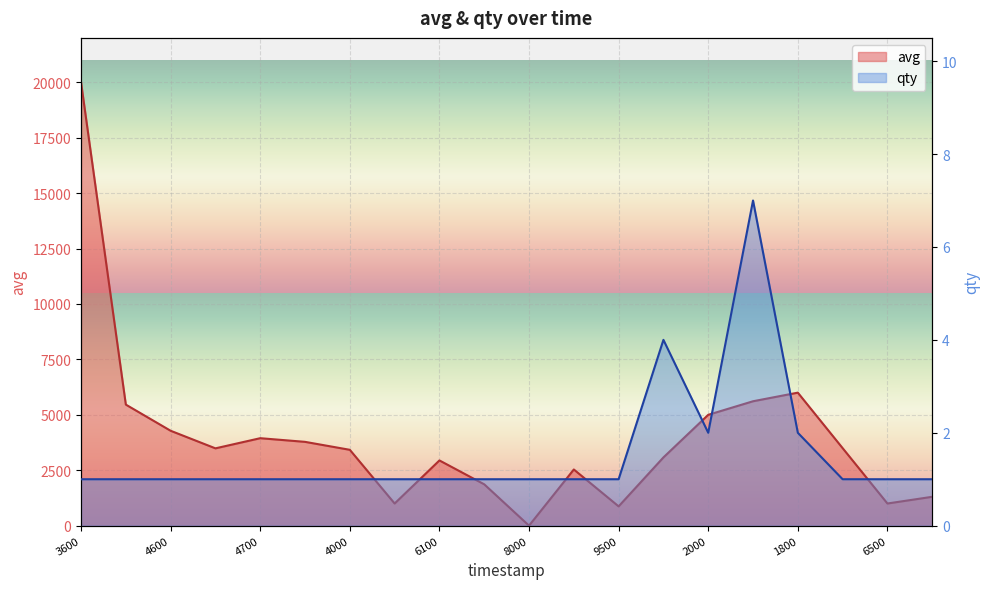

Between 1578842400 and 1576824000, which is larger?

1578842400